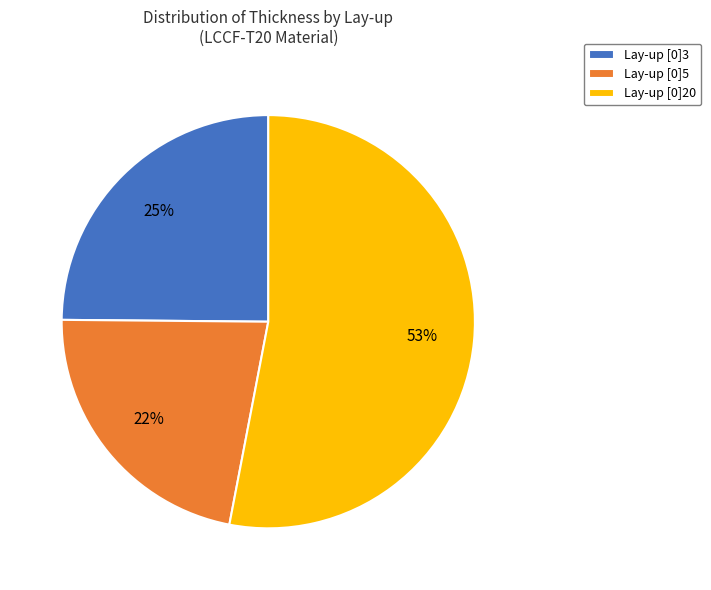

How many segments does this pie chart have?

3